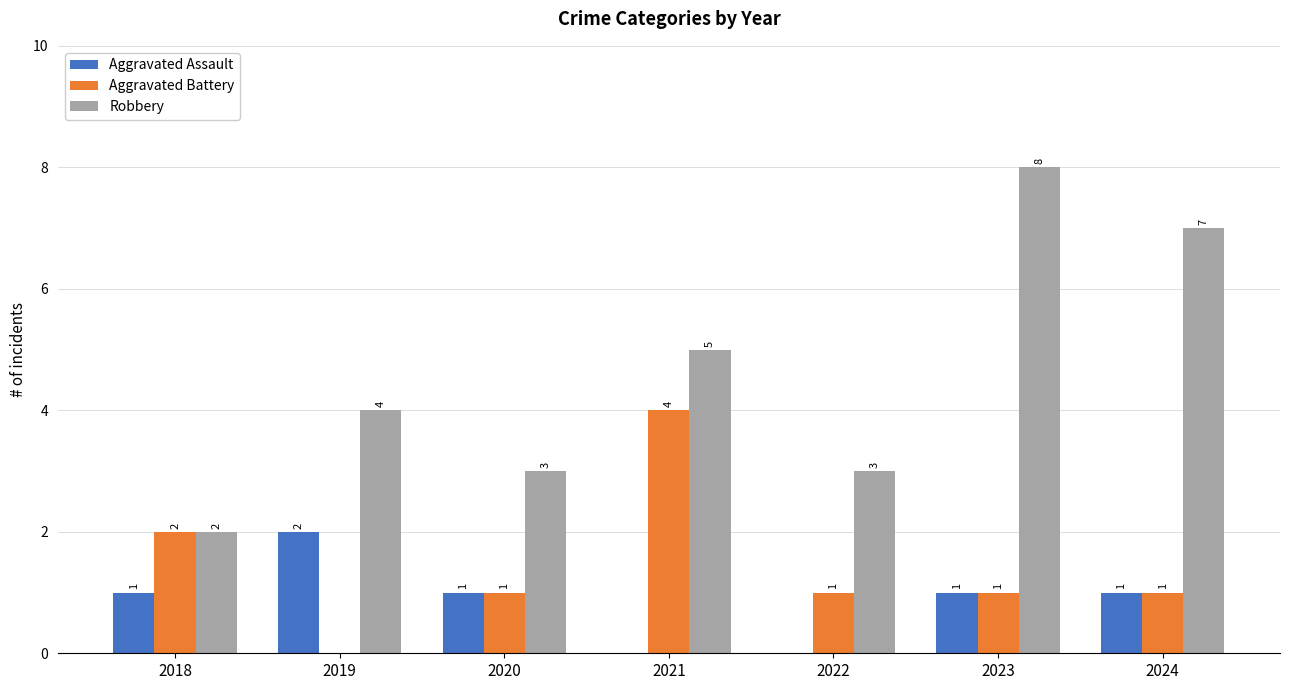

How many distinct data groups are displayed?

3